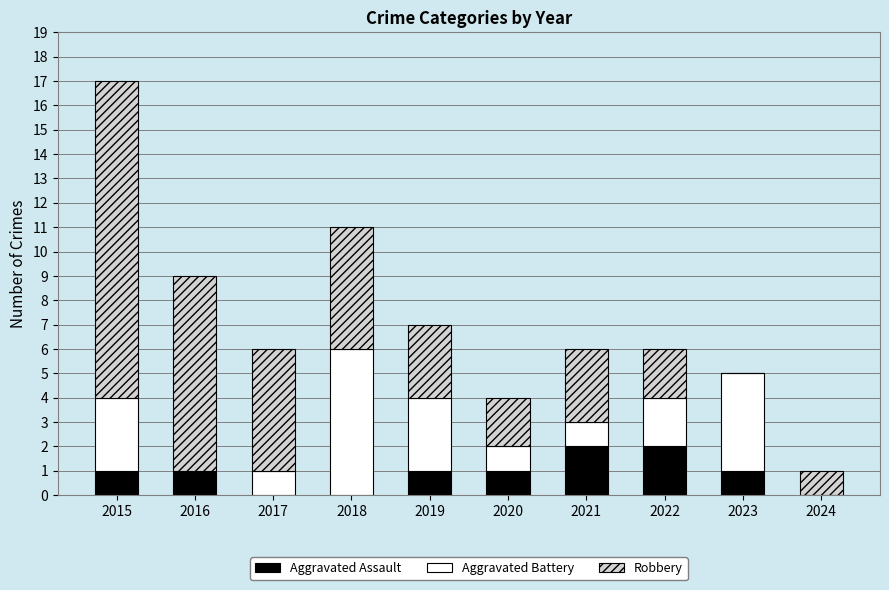

What is the sum of the Aggravated Assault values at 2021 and 2020?

3